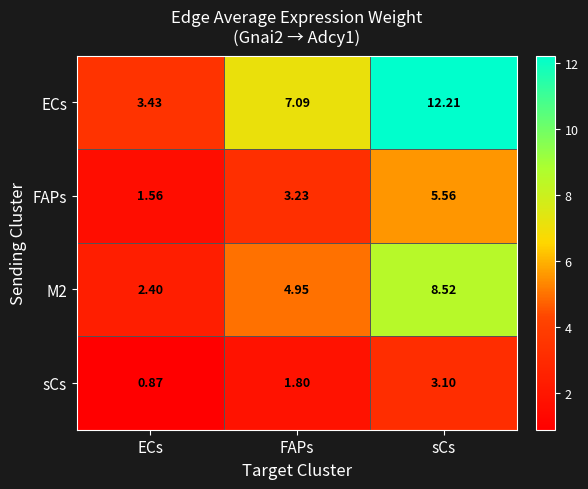

Which series changed the most between FAPs and sCs?

ECs